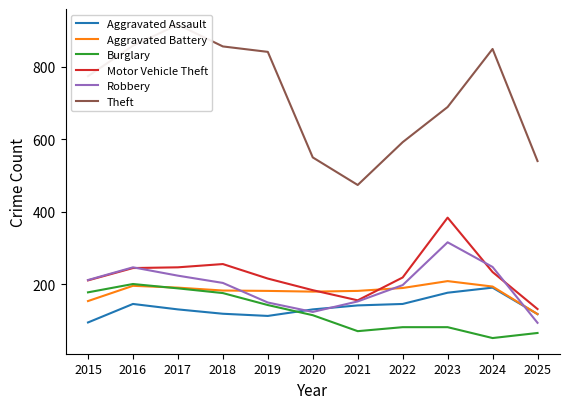

How many interior local peaks does the Robbery series have?

2